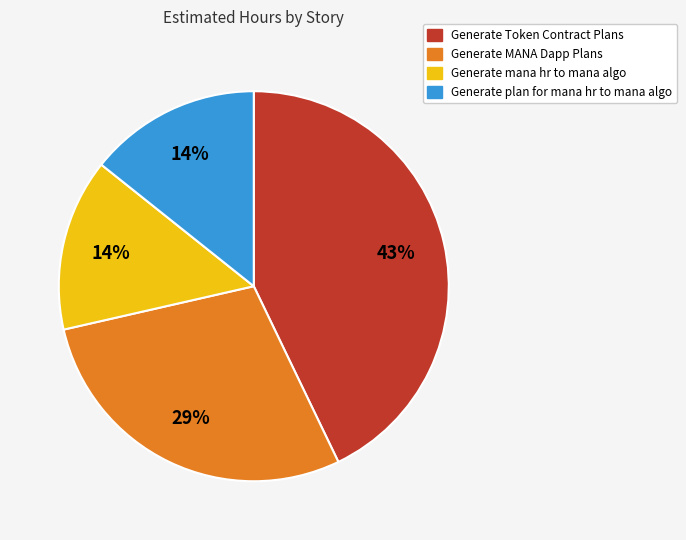

Does Generate plan for mana hr to mana algo account for over 50% of the chart?

No